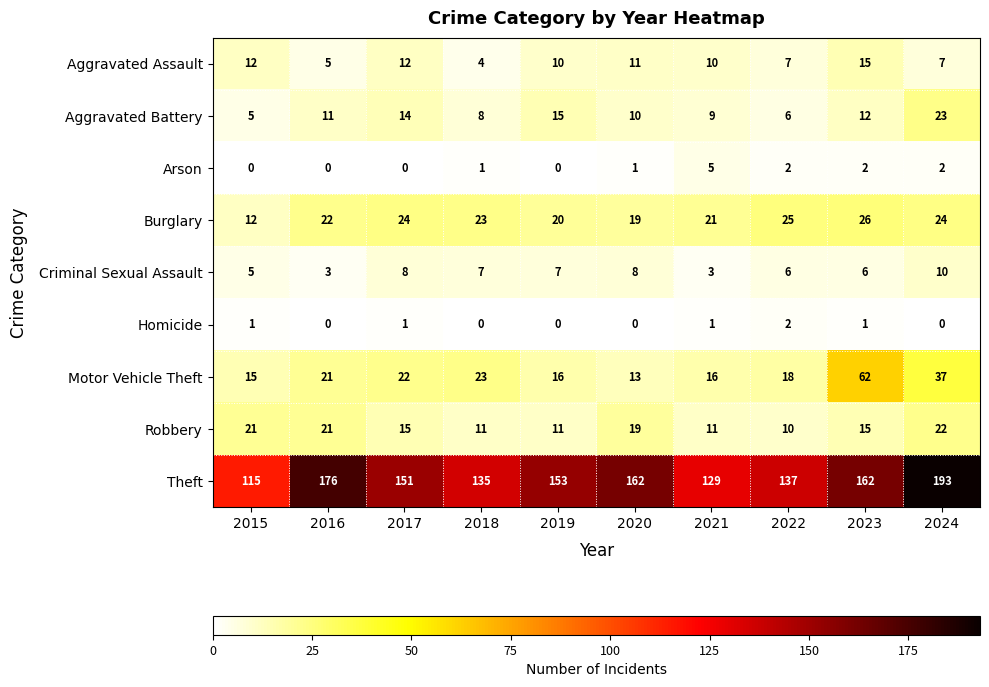

Count the number of data series in this chart.

9